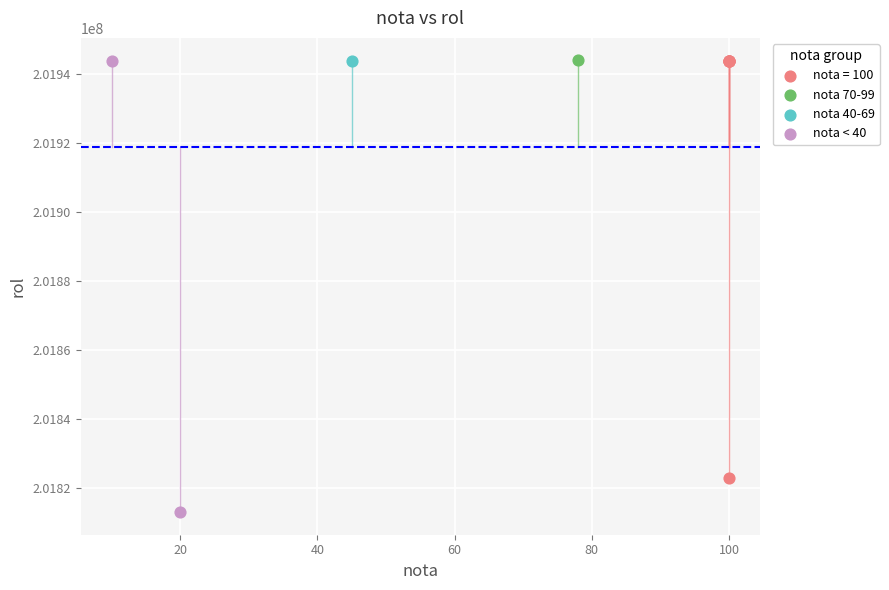

What are all the series names shown in the legend?

nota = 100, nota 70-99, nota 40-69, nota < 40